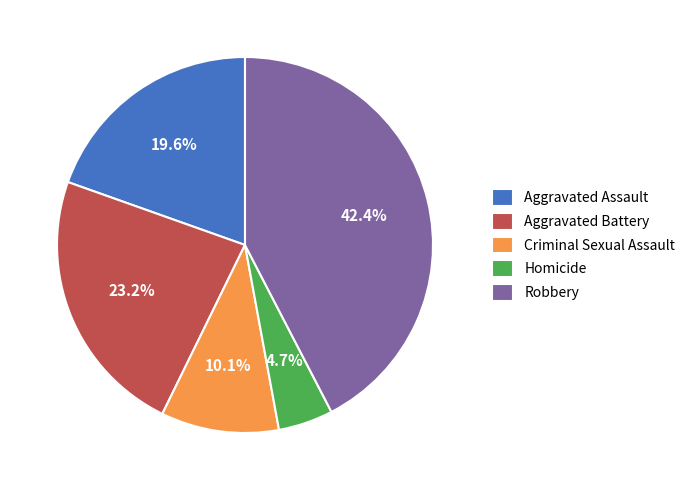

To the nearest percent, what portion does Criminal Sexual Assault represent?

10%